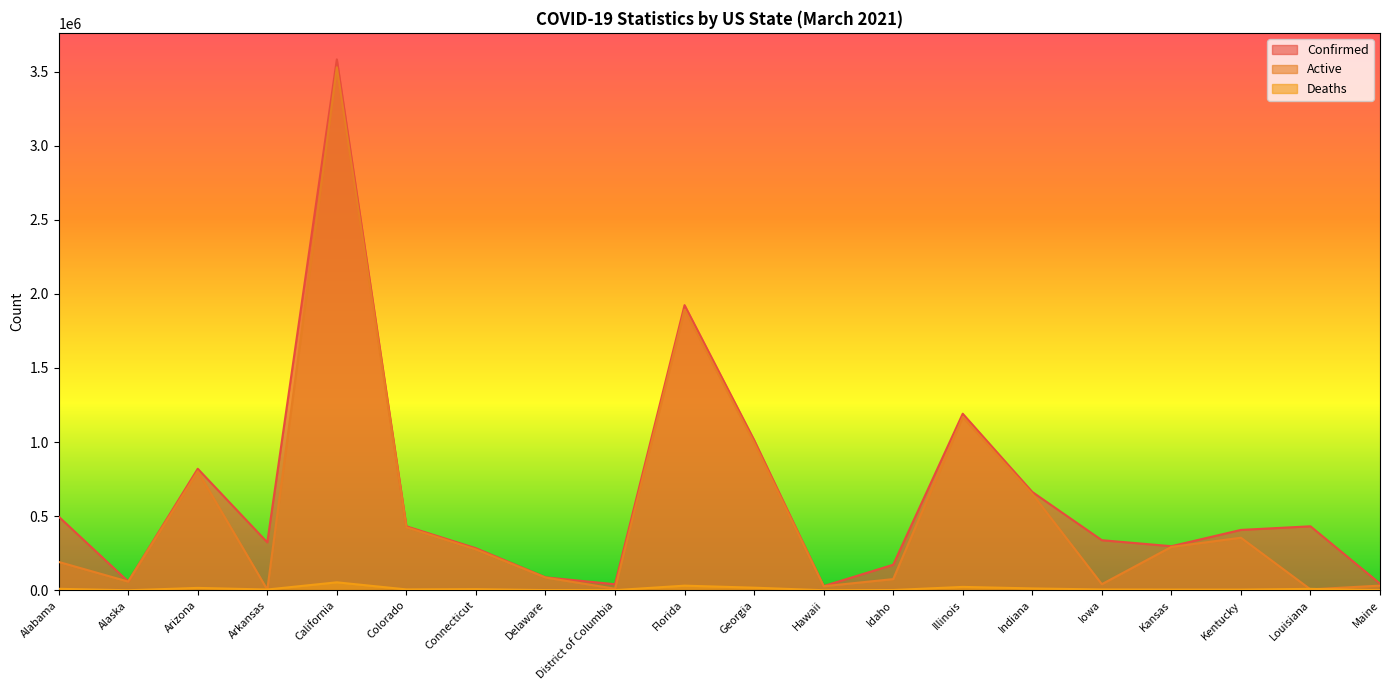

What is the sum of all Active values?

10924061